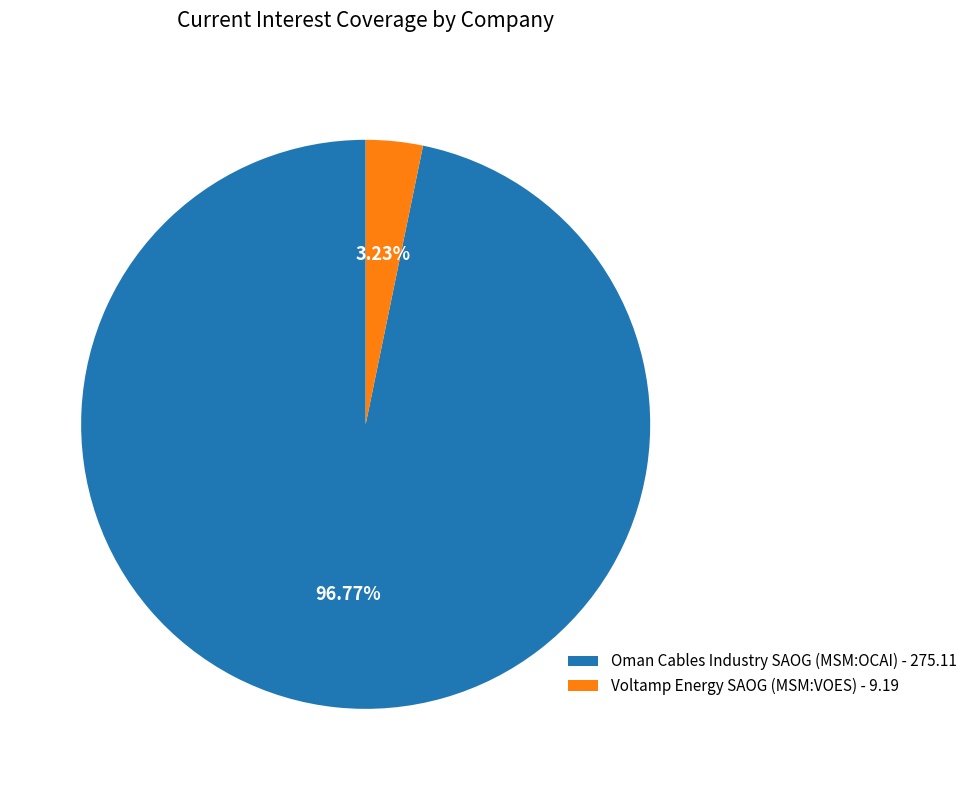

Count the number of slices in the pie.

2